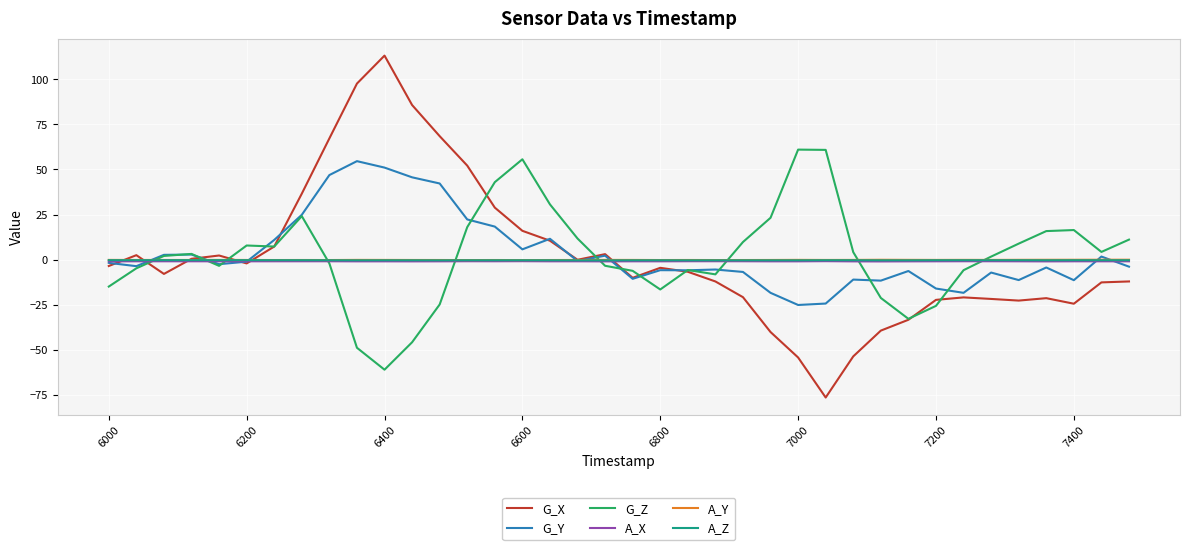

After their last crossing, which series has the higher values: A_Y or G_Y?

A_Y